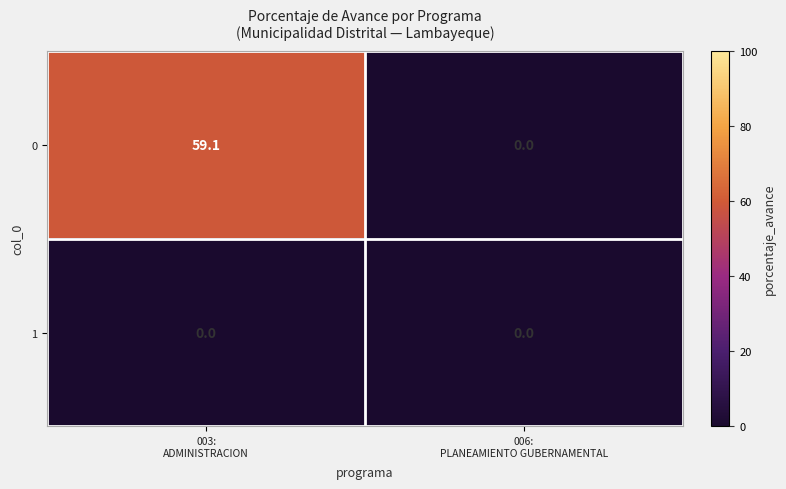

Which series has the largest total across all categories?

0